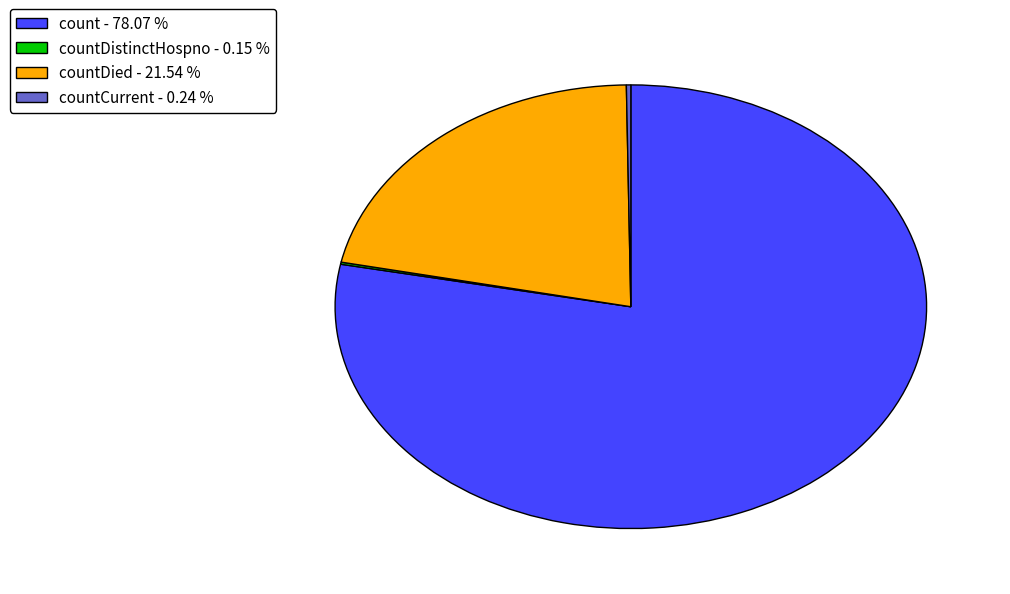

Which slice represents more than half of the pie?

count - 78.07 %